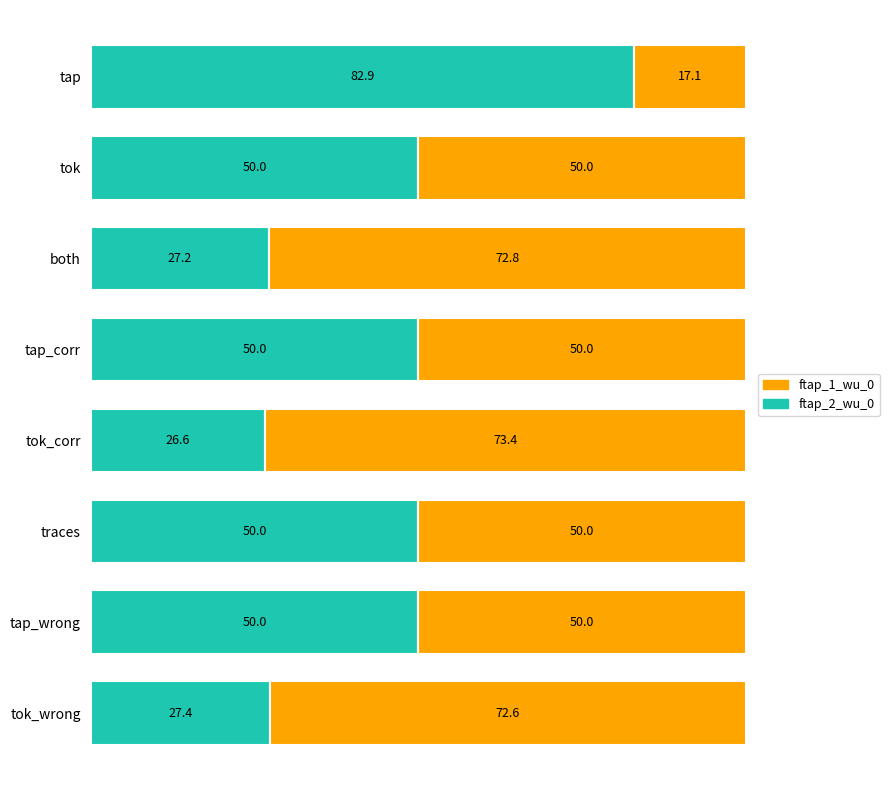

What is the total value across all series at traces?

100.0